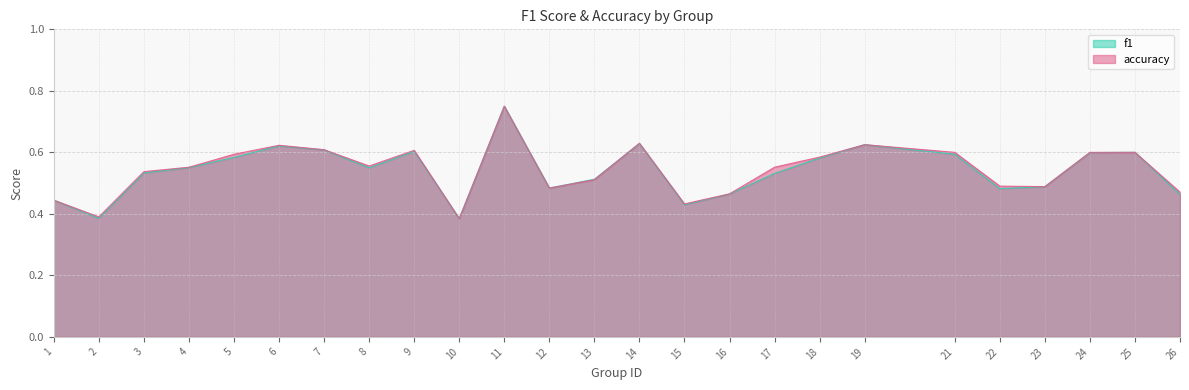

True or false: accuracy has a value of 0.3 at 14.

False